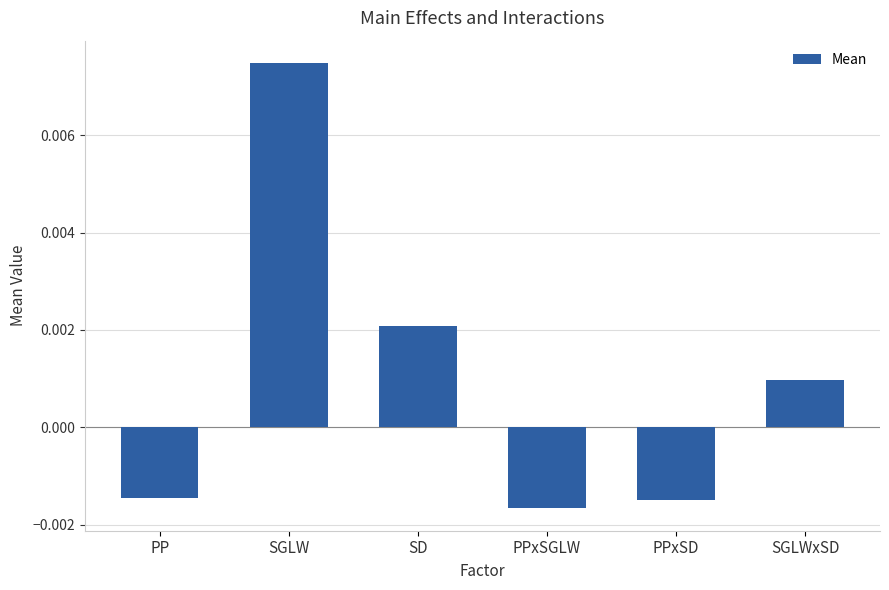

Does the chart contain stacked bars?

No